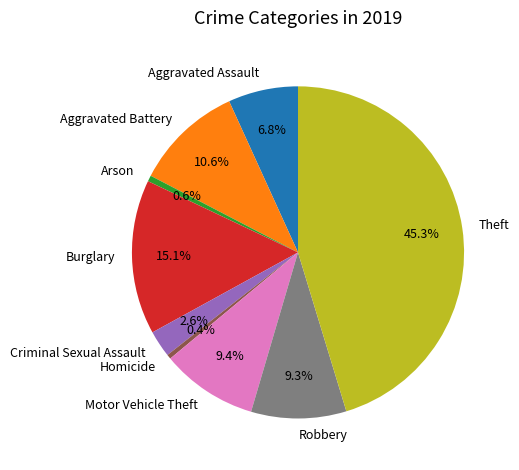

Does any single category account for the majority?

No